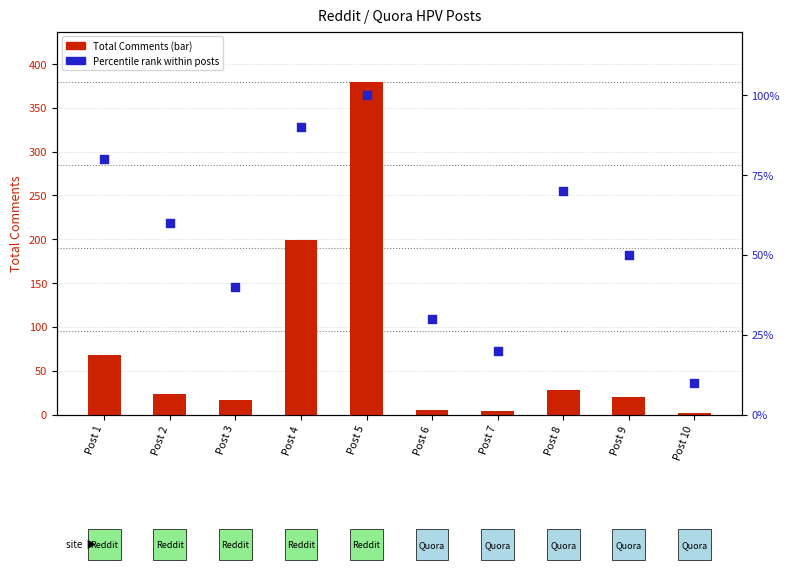

Which series contains the lowest Y value?

Total Comments